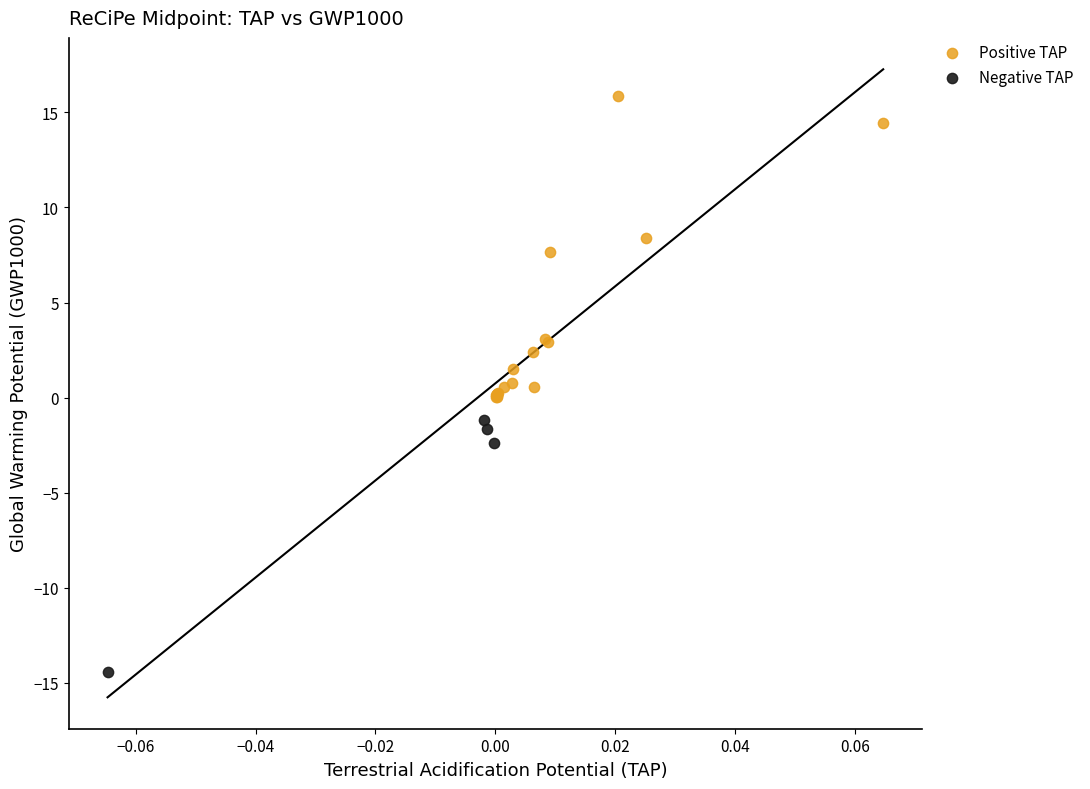

Which series reaches the maximum Y coordinate?

Positive TAP